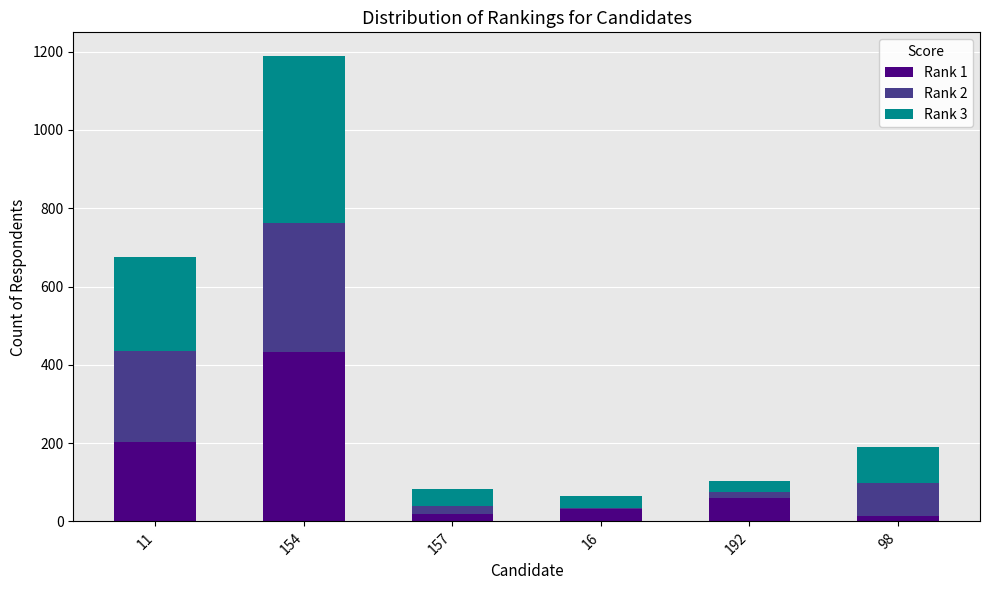

At which category is the sum across all series the highest?

154